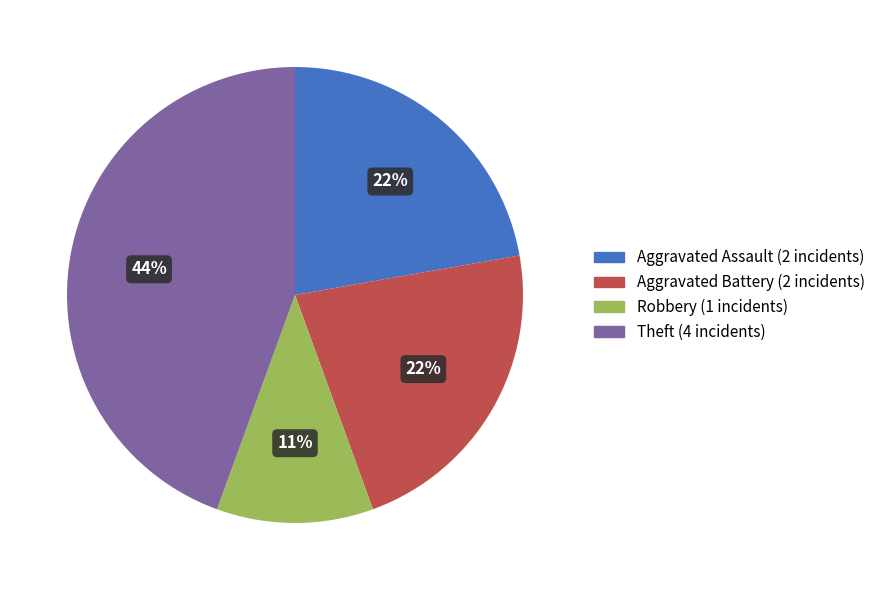

To the nearest percent, what is the average slice percentage?

25%